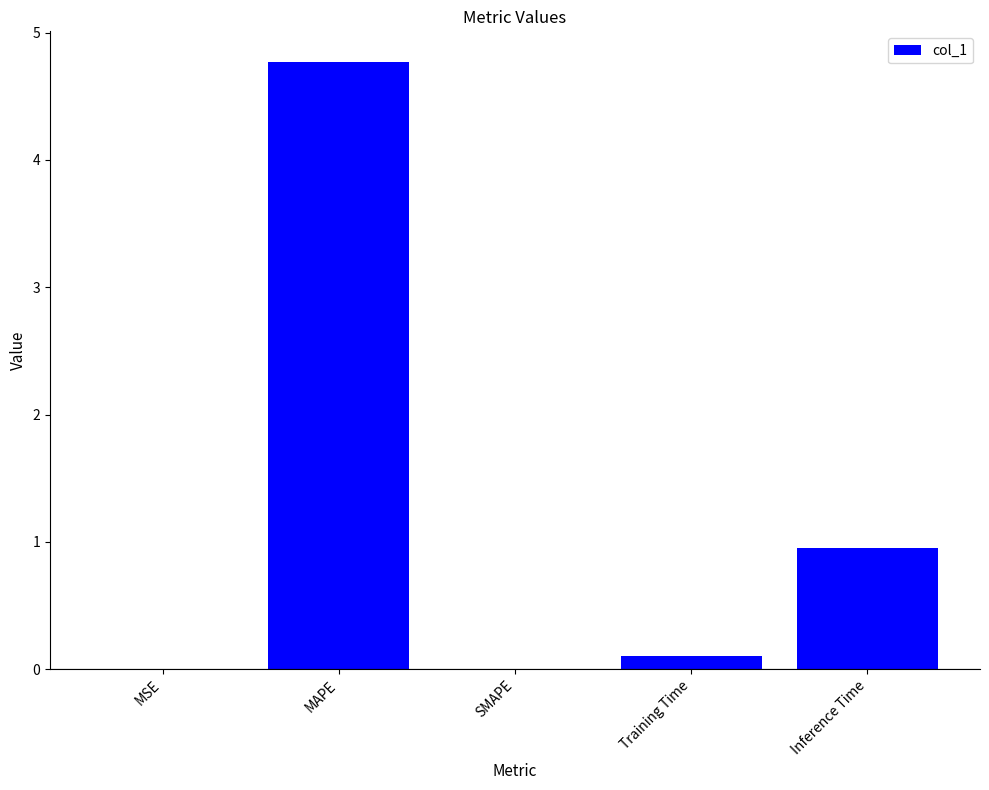

What value does the data have at Inference Time?

1.0